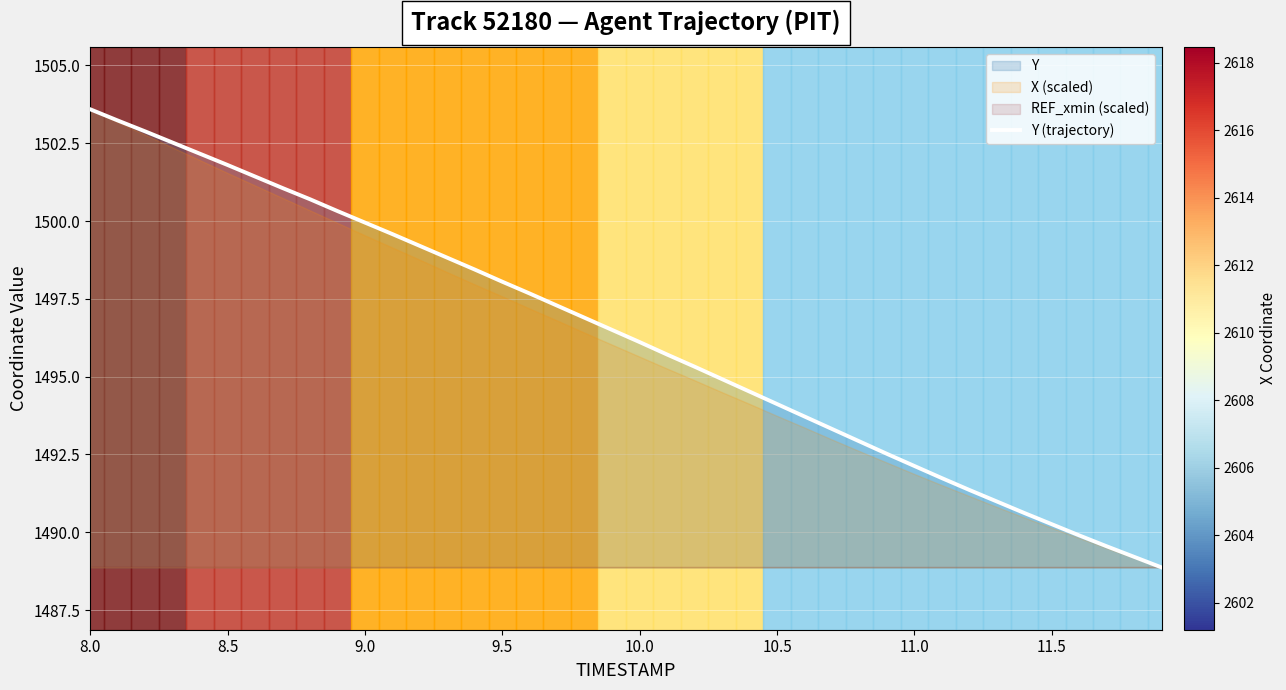

Reading left to right, transcribe all the data shown in this chart.

1503.6	1503.2	1502.9	1502.5	1502.2	1501.8	1501.4	1501.1	1500.7	1500.3	1500.0	1499.6	1499.2	1498.8	1498.4	1498.0	1497.7	1497.3	1496.9	1496.5	1496.1	1495.7	1495.3	1494.9	1494.5	1494.1	1493.7	1493.3	1492.9	1492.5	1492.1	1491.7	1491.4	1491.0	1490.6	1490.3	1489.9	1489.5	1489.2	1488.9